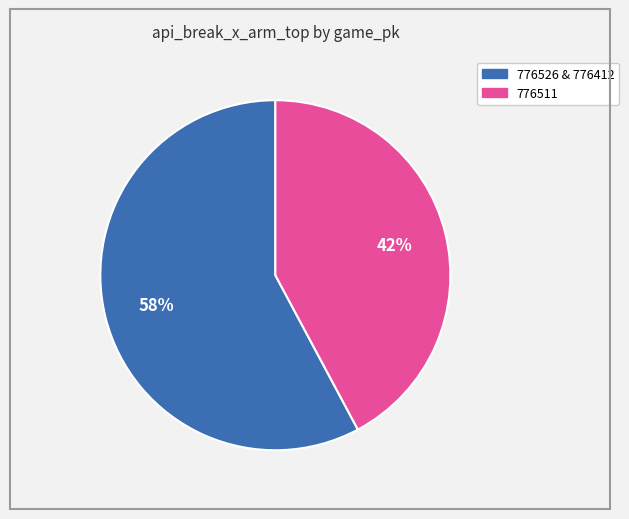

To the nearest percent, what is the difference between the largest and smallest slice percentages?

16%